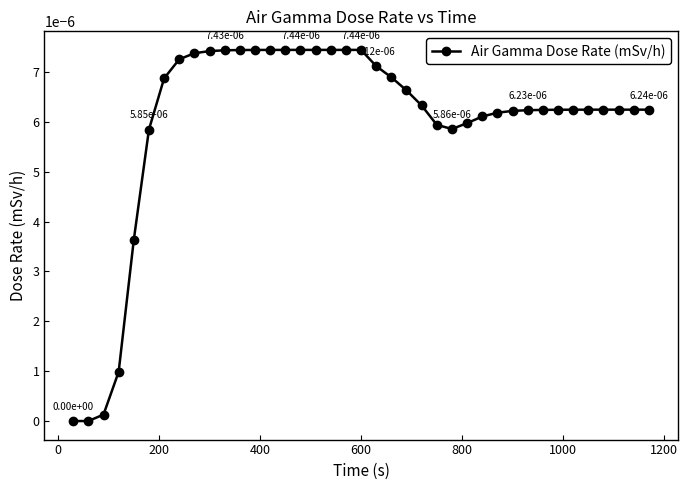

True or false: the data has more than 2 interior local peaks.

False